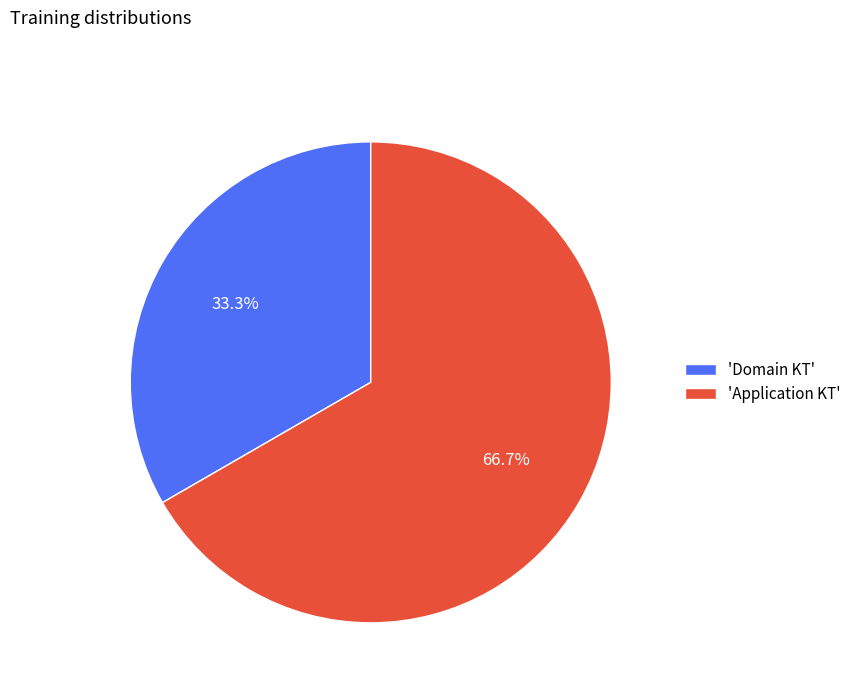

Which category has the biggest portion of the pie?

'Application KT'